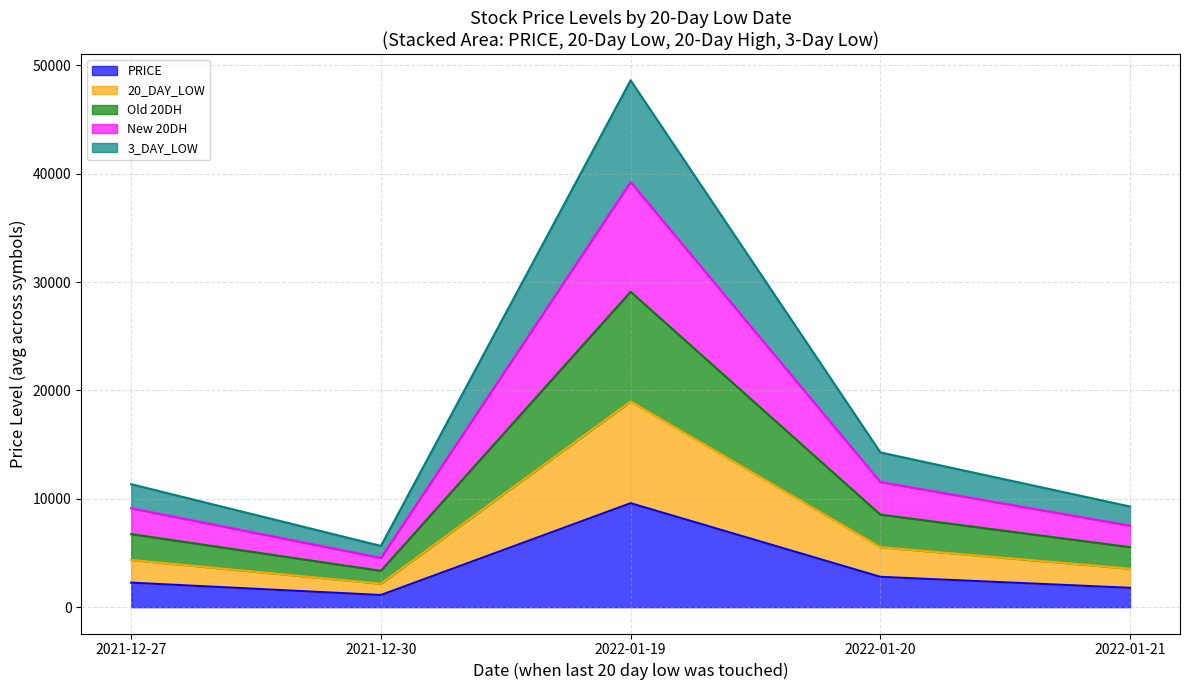

What is the label of the 2nd point from the left?

2021-12-30